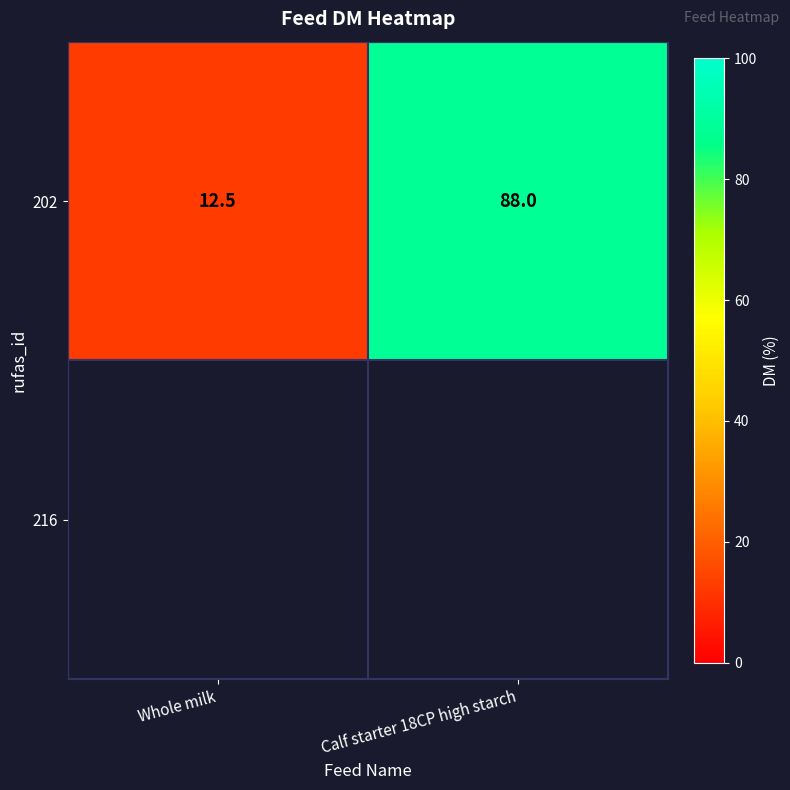

What is the maximum value shown in the chart?

88.0